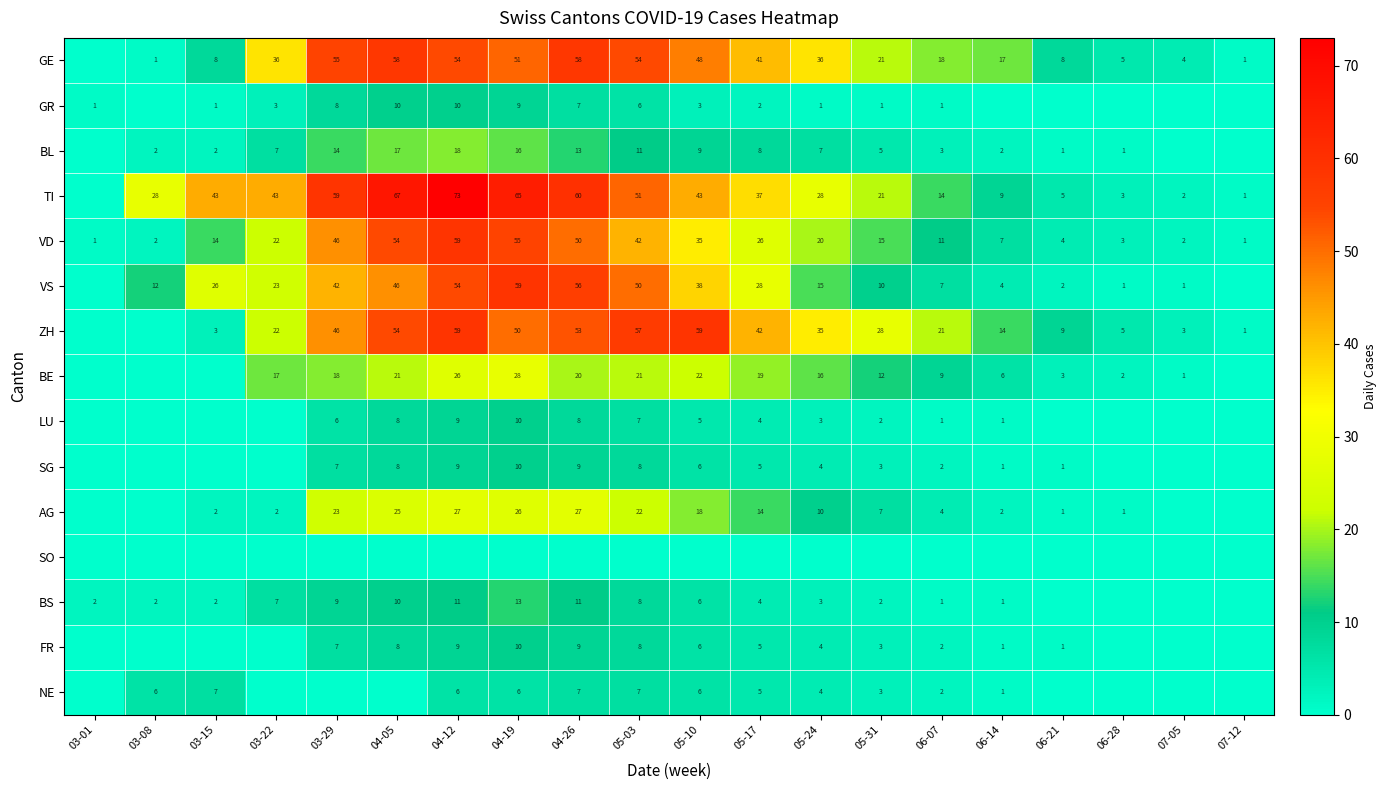

What is the total value across all series at 03-22?

182